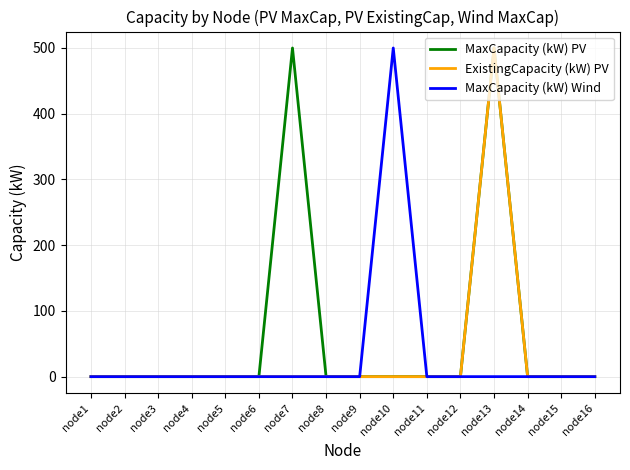

What is the difference between the highest and lowest values at node7?

500